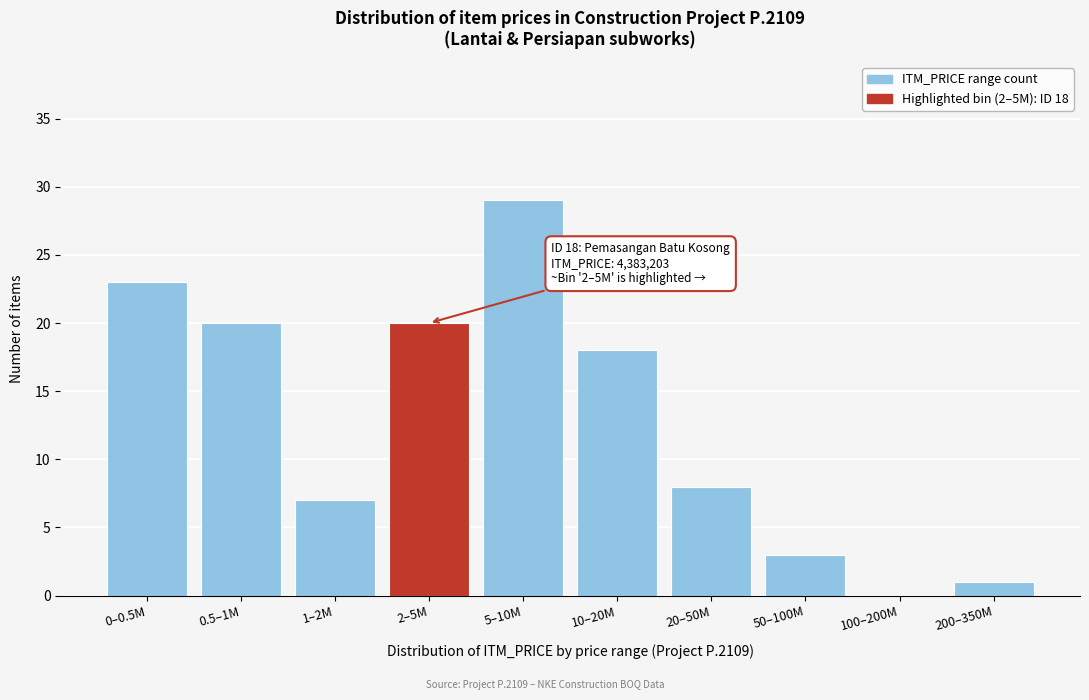

Reading right to left, list all the values displayed in this chart.

200–350M=1	100–200M=0	50–100M=3	20–50M=8	10–20M=18	5–10M=29	2–5M=20	1–2M=7	0.5–1M=20	0–0.5M=23